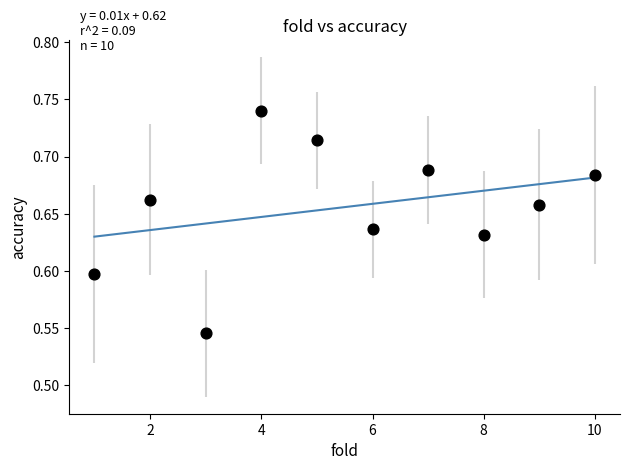

What is the range of X values (max minus min)?

9.0